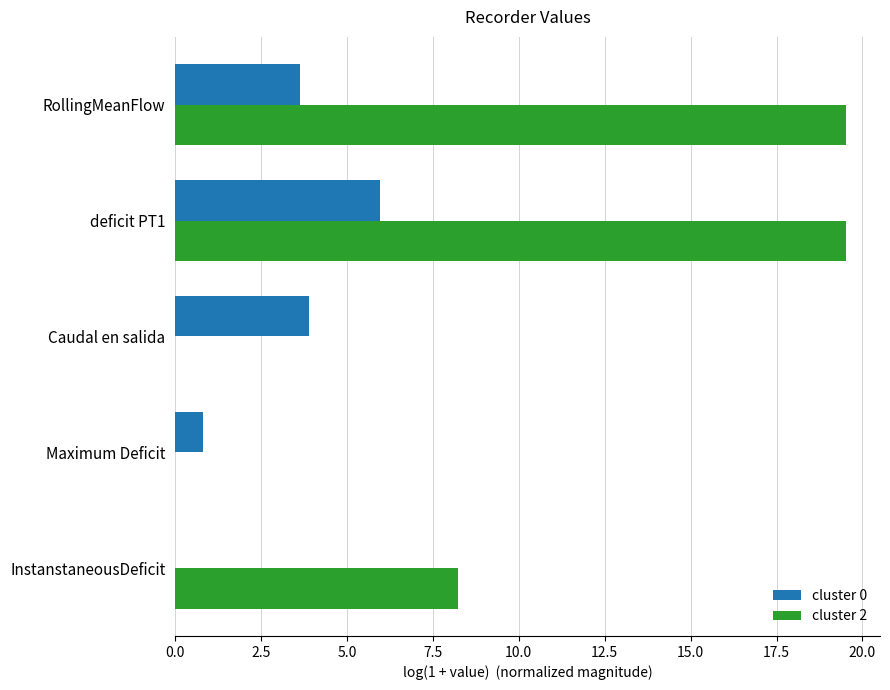

At which label is cluster 2 closest to 9?

InstanstaneousDeficit